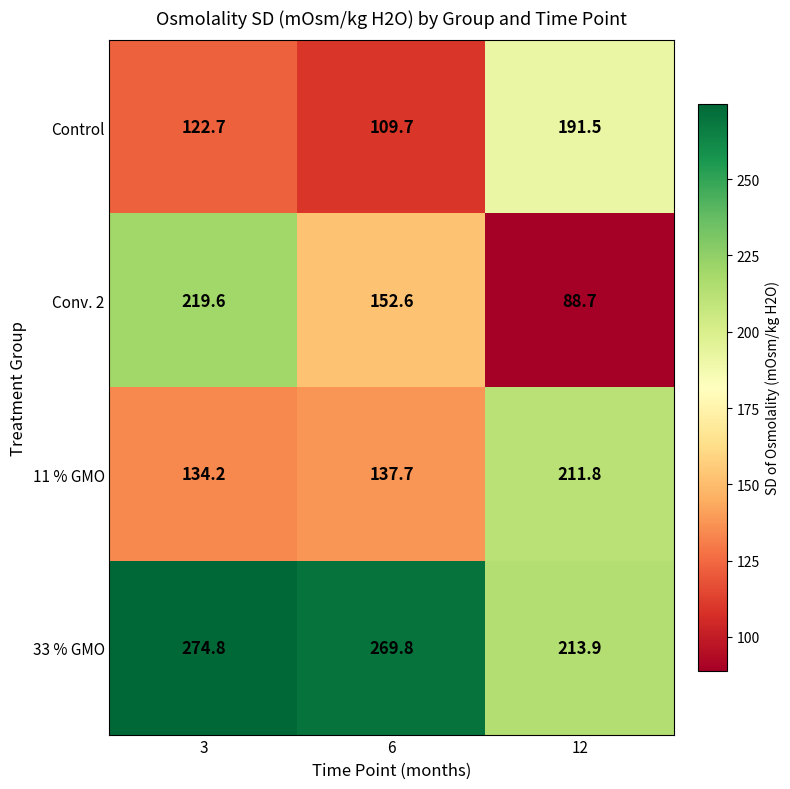

Which series has the largest total across all categories?

33 % GMO